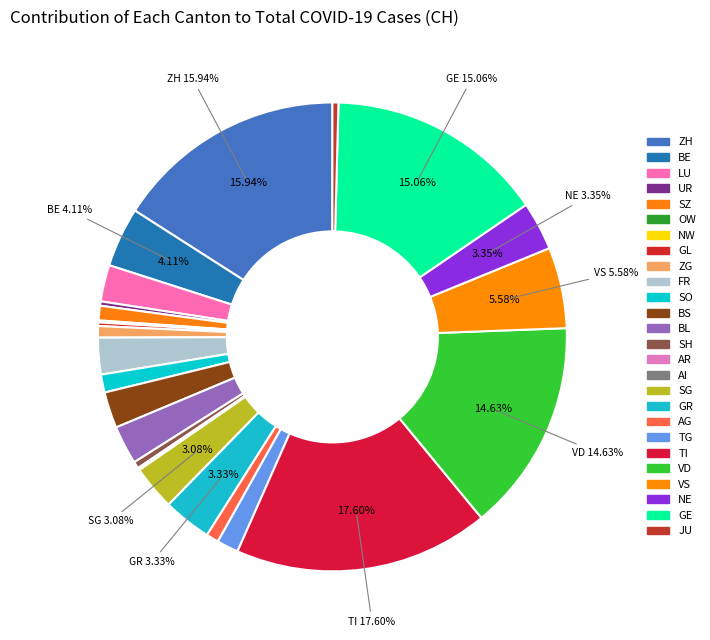

To the nearest percent, what is the difference between the largest and smallest slice percentages?

18%